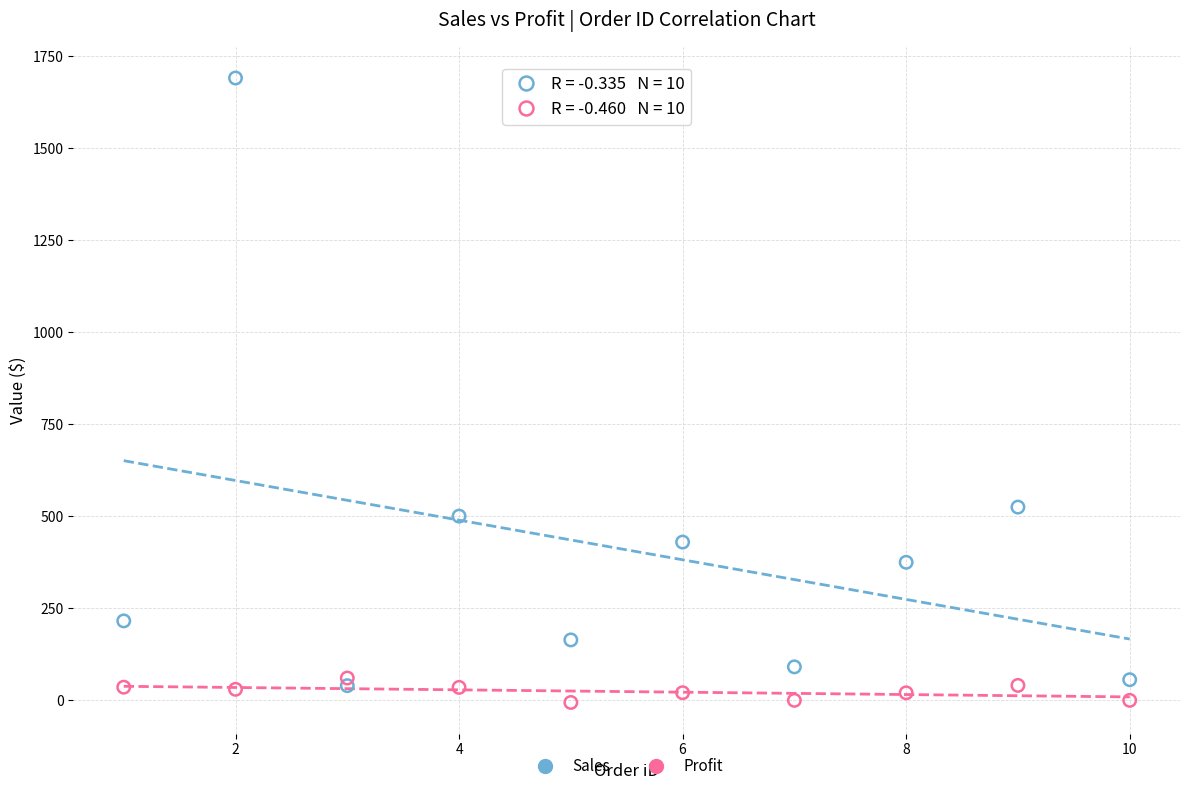

Across all data points, what is the range of Y values (max minus min)?

1696.6